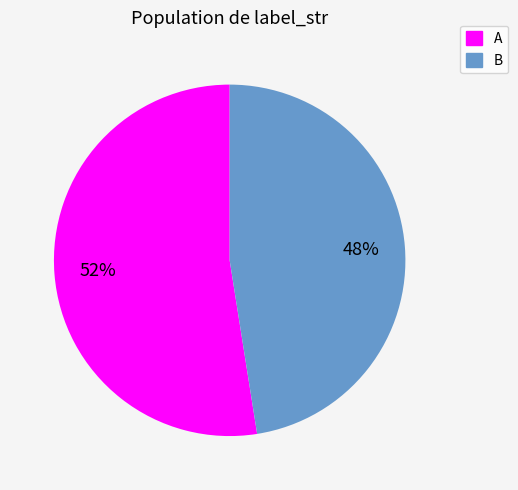

How many slices are in this pie chart?

2